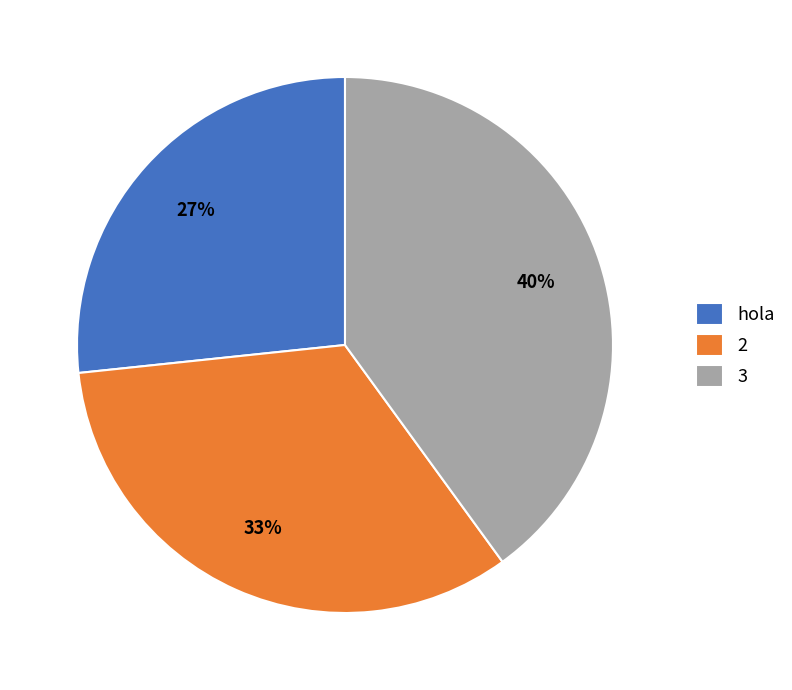

Approximately how many times larger is the value at 3 compared to hola?

1.5